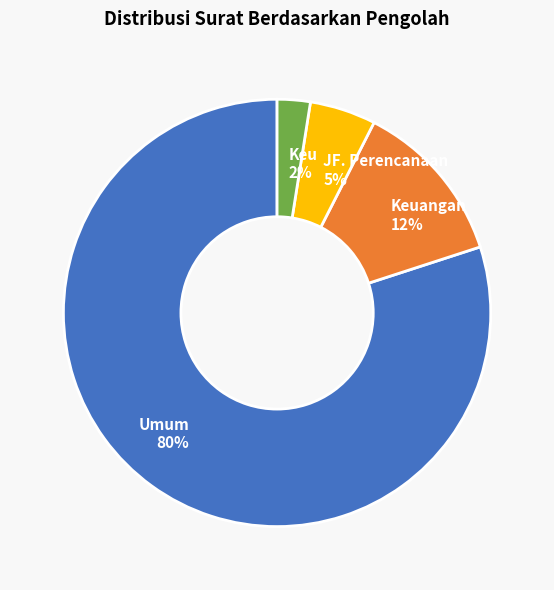

Which category has the biggest portion of the pie?

Umum